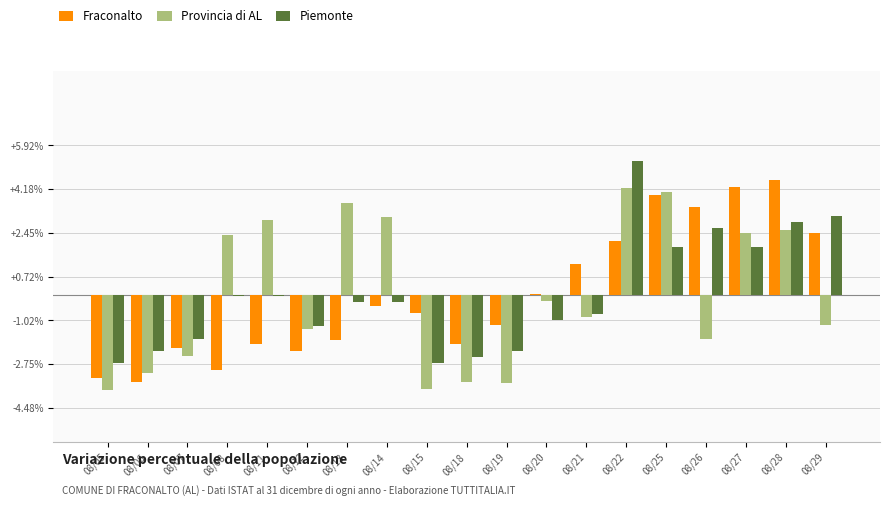

Reading right to left, extract all data points from this chart.

Fraconalto: 08/29=0.0	08/28=0.0	08/27=0.0	08/26=0.0	08/25=0.0	08/22=0.0	08/21=0.0	08/20=0.0	08/19=-0.0	08/18=-0.0	08/15=-0.0	08/14=-0.0	08/13=-0.0	08/12=-0.0	08/11=-0.0	08/08=-0.0	08/07=-0.0	08/06=-0.0	08/05=-0.0
Provincia di AL: 08/29=-0.0	08/28=0.0	08/27=0.0	08/26=-0.0	08/25=0.0	08/22=0.0	08/21=-0.0	08/20=-0.0	08/19=-0.0	08/18=-0.0	08/15=-0.0	08/14=0.0	08/13=0.0	08/12=-0.0	08/11=0.0	08/08=0.0	08/07=-0.0	08/06=-0.0	08/05=-0.0
Piemonte: 08/29=0.0	08/28=0.0	08/27=0.0	08/26=0.0	08/25=0.0	08/22=0.1	08/21=-0.0	08/20=-0.0	08/19=-0.0	08/18=-0.0	08/15=-0.0	08/14=-0.0	08/13=-0.0	08/12=-0.0	08/11=-0.0	08/08=-0.0	08/07=-0.0	08/06=-0.0	08/05=-0.0